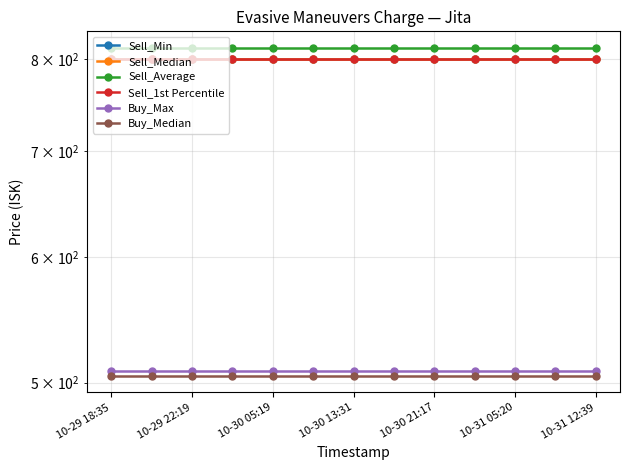

At how many categories does at least one series exceed 811?

13